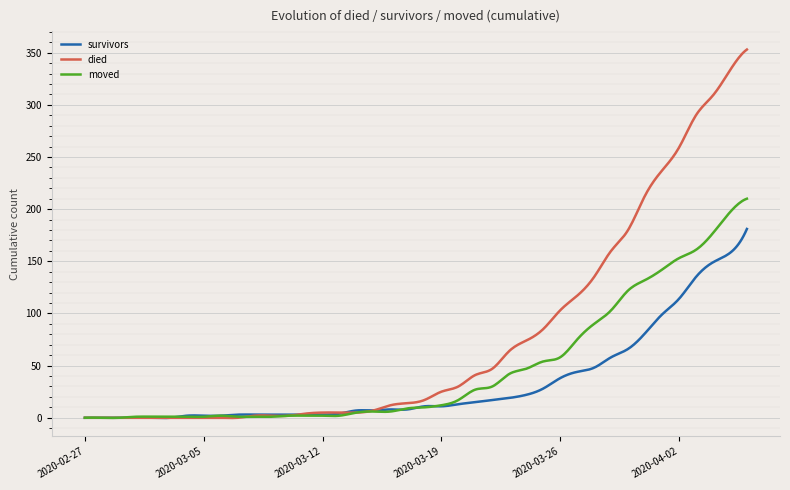

Which series has the largest range (max minus min)?

died